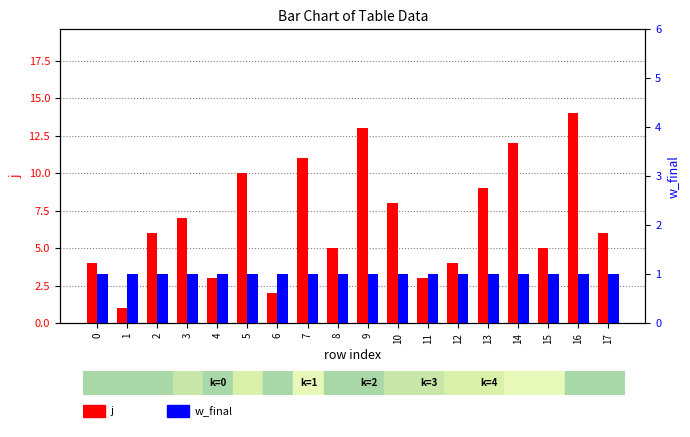

Where is j nearest to the value 7?

3